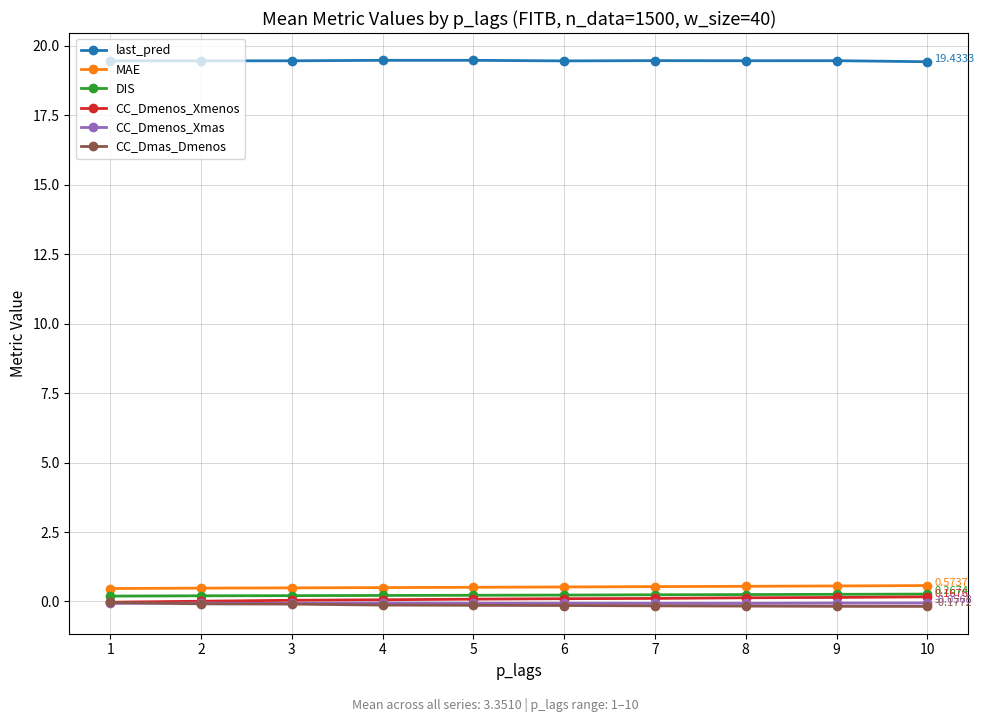

What is the greatest value displayed?

19.5